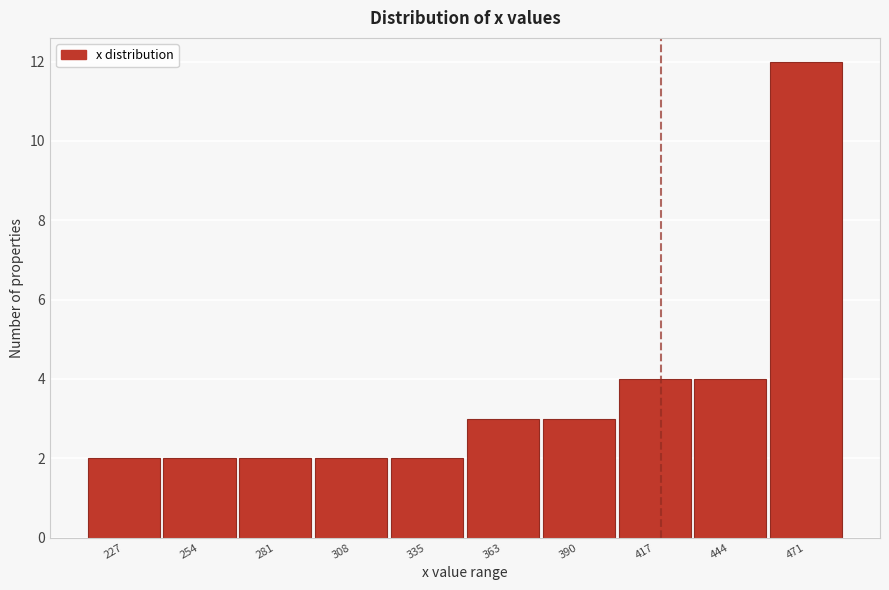

Reading left to right, what are all the values shown in this chart?

2	2	2	2	2	3	3	4	4	12